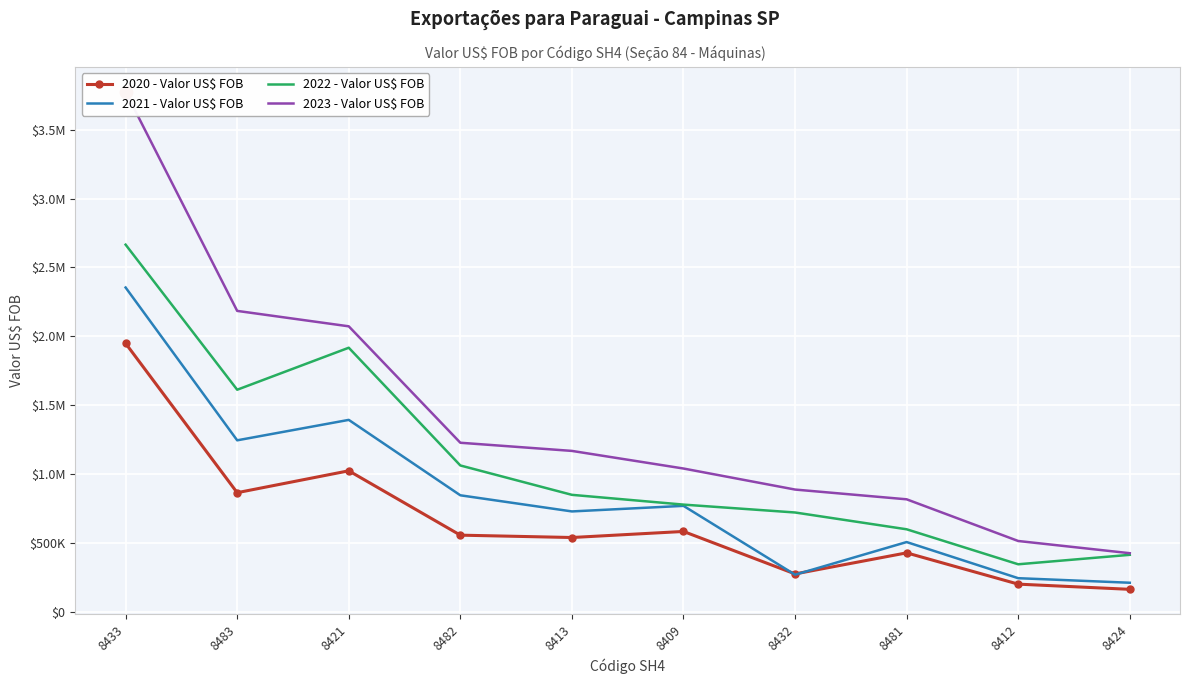

Reading left to right, list all the values displayed in this chart.

2020 - Valor US$ FOB: 1949437	866351	1025084	558262	541175	585104	277026	429869	202979	165330
2021 - Valor US$ FOB: 2354557	1246164	1394419	847371	730374	770840	271447	508222	246095	213078
2022 - Valor US$ FOB: 2665381	1613121	1917751	1063779	850724	779832	722667	600823	346998	415638
2023 - Valor US$ FOB: 3773663	2184936	2073083	1228555	1169334	1041587	889037	818255	515896	427361